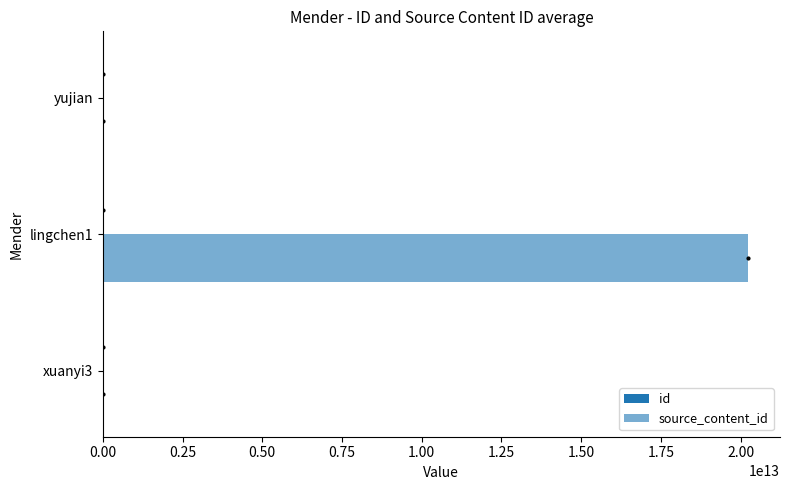

Count the number of data series in this chart.

2